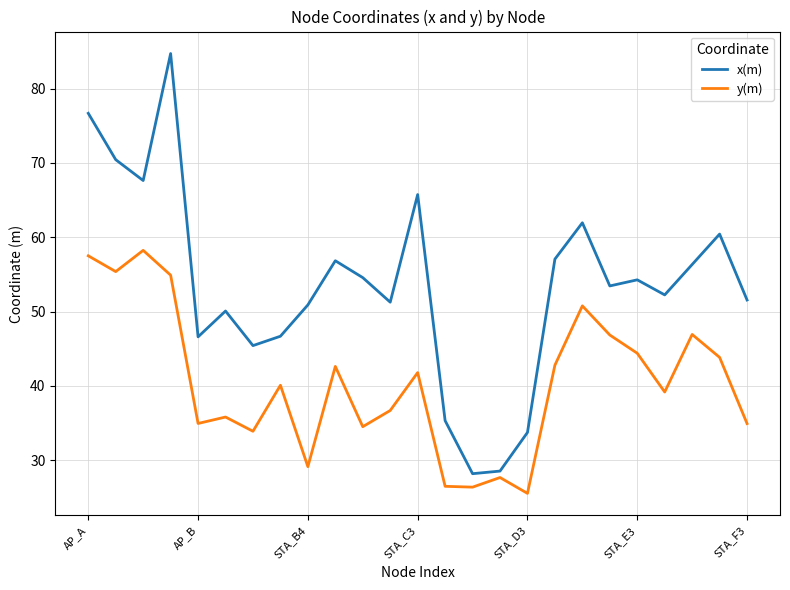

Which series has the largest range (max minus min)?

x(m)